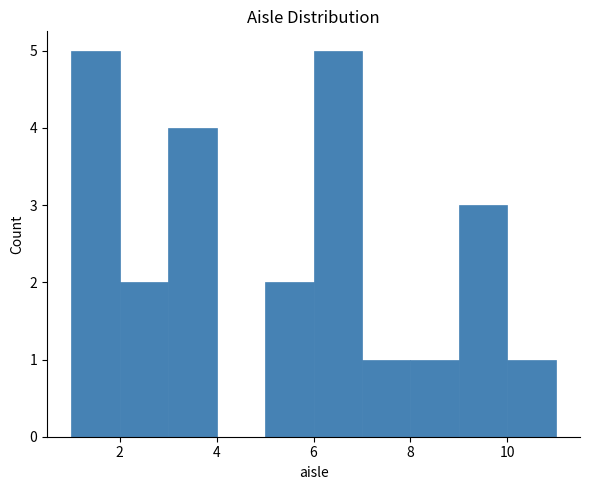

Reading left to right, transcribe this chart: for each bar, give the range it covers on the x-axis and its height. The values are not printed on the chart, so give them approximately, as read against the axis.

1 to 2: 5
2 to 3: 2
3 to 4: 4
4 to 5: 0
5 to 6: 2
6 to 7: 5
7 to 8: 1
8 to 9: 1
9 to 10: 3
10 to 11: 1